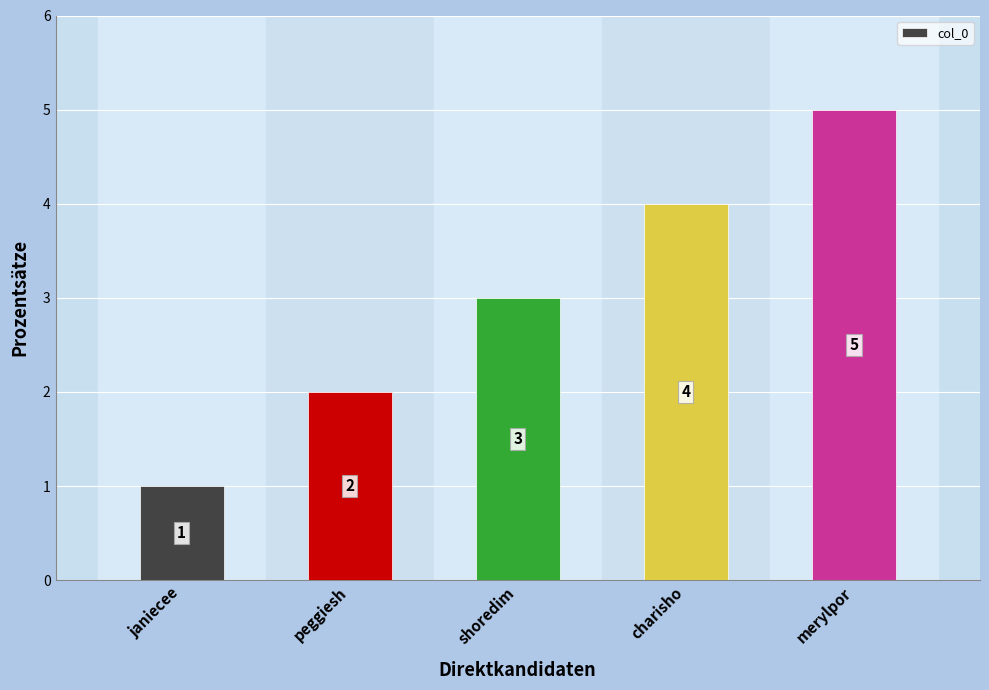

Which category has the highest value across all series?

merylpor